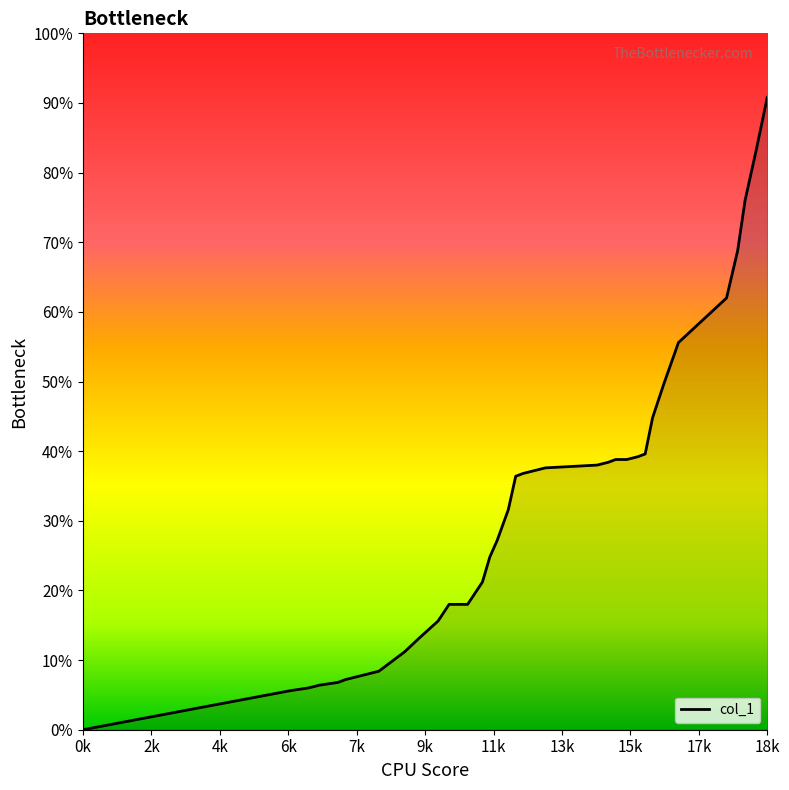

Is this an area chart (filled region under the line)?

Yes